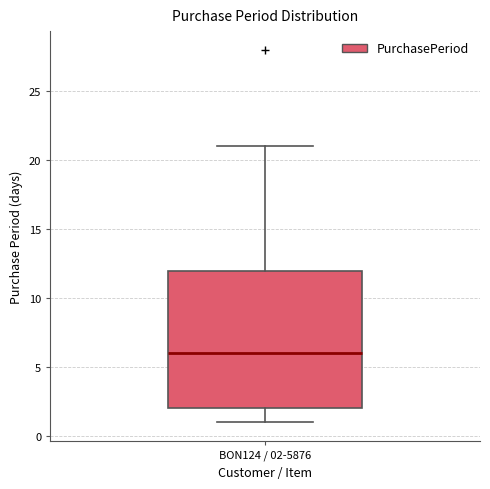

Where is the upper edge of the box for BON124 / 02-5876 on the y-axis? The values are not printed on the chart, so give them approximately, as read against the axis.

12